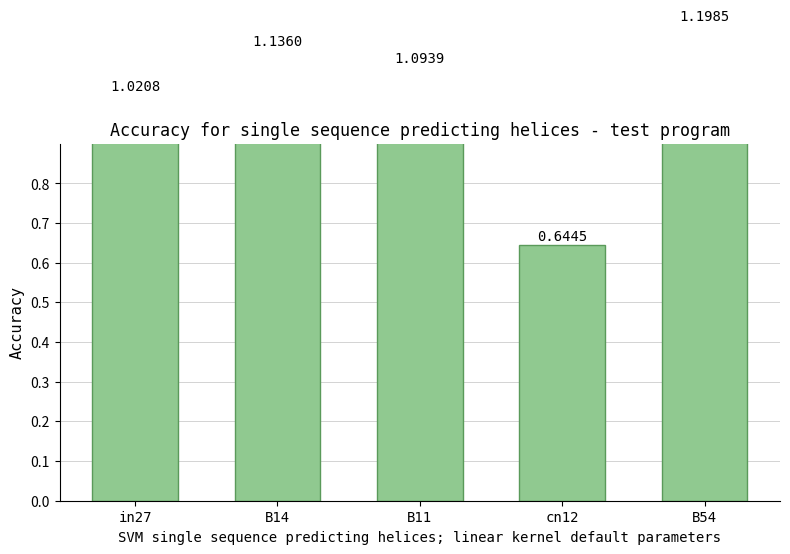

What is the sum of all values?

5.1